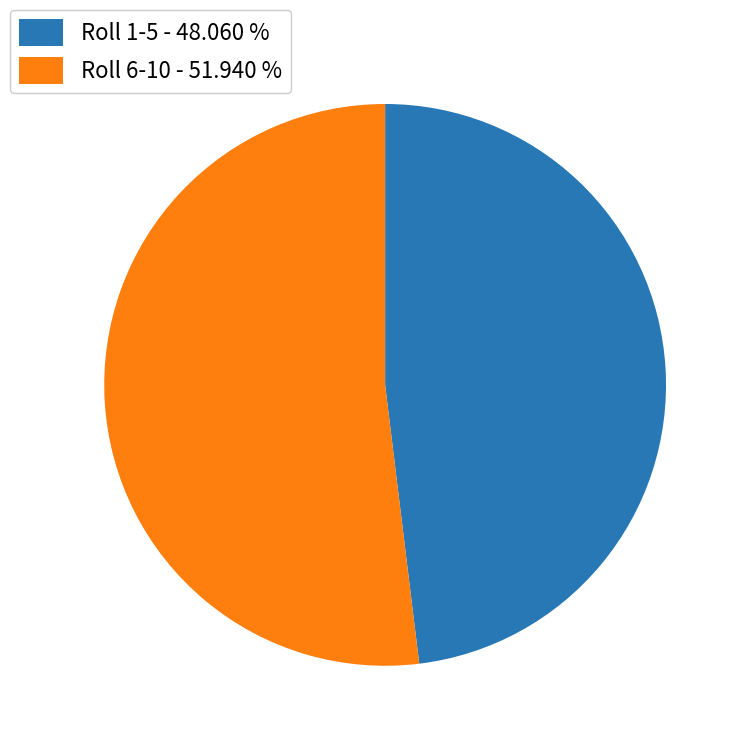

Which has a higher value, Roll 1-5 - 48.060 % or Roll 6-10 - 51.940 %?

Roll 6-10 - 51.940 %